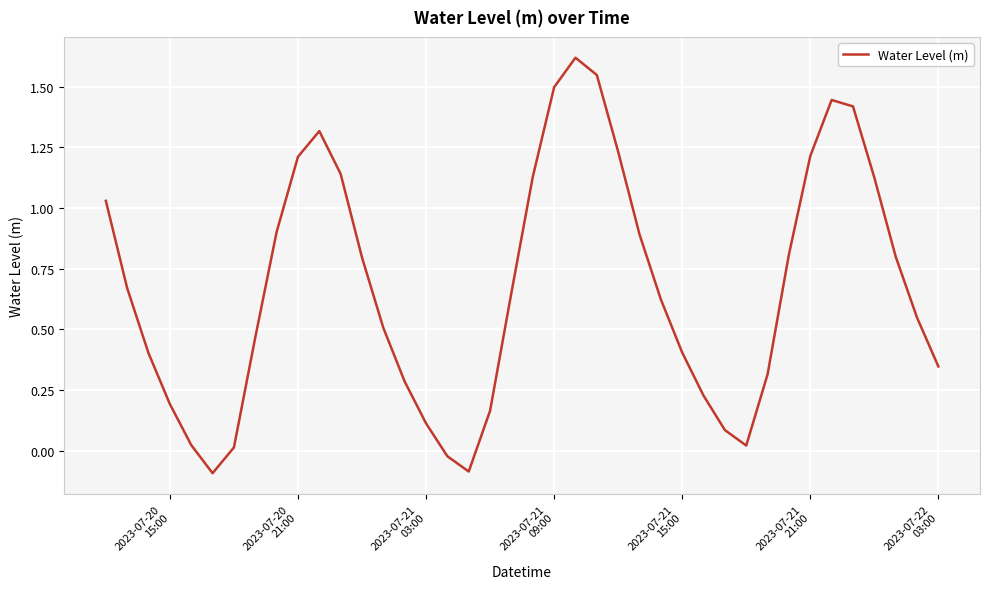

What is the difference between the maximum and minimum values?

1.7